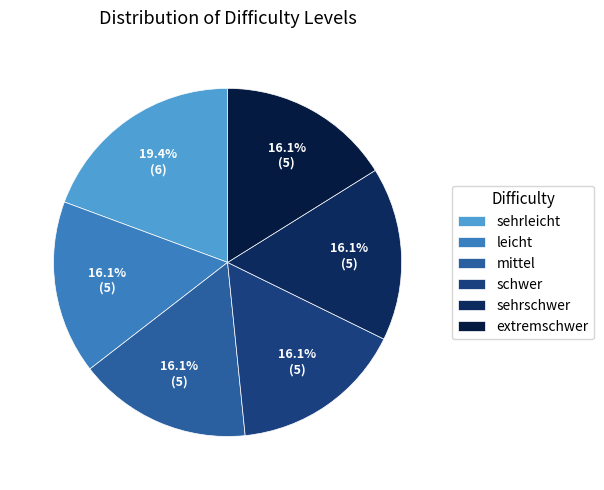

True or false: extremschwer accounts for 29% of the total.

False